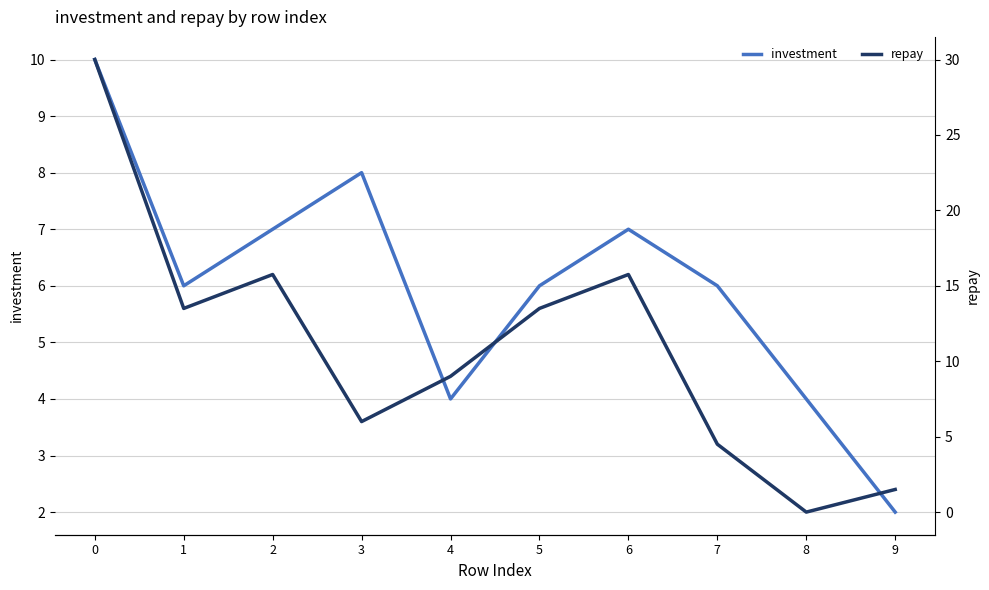

Where do repay and investment first cross each other?

2 and 3